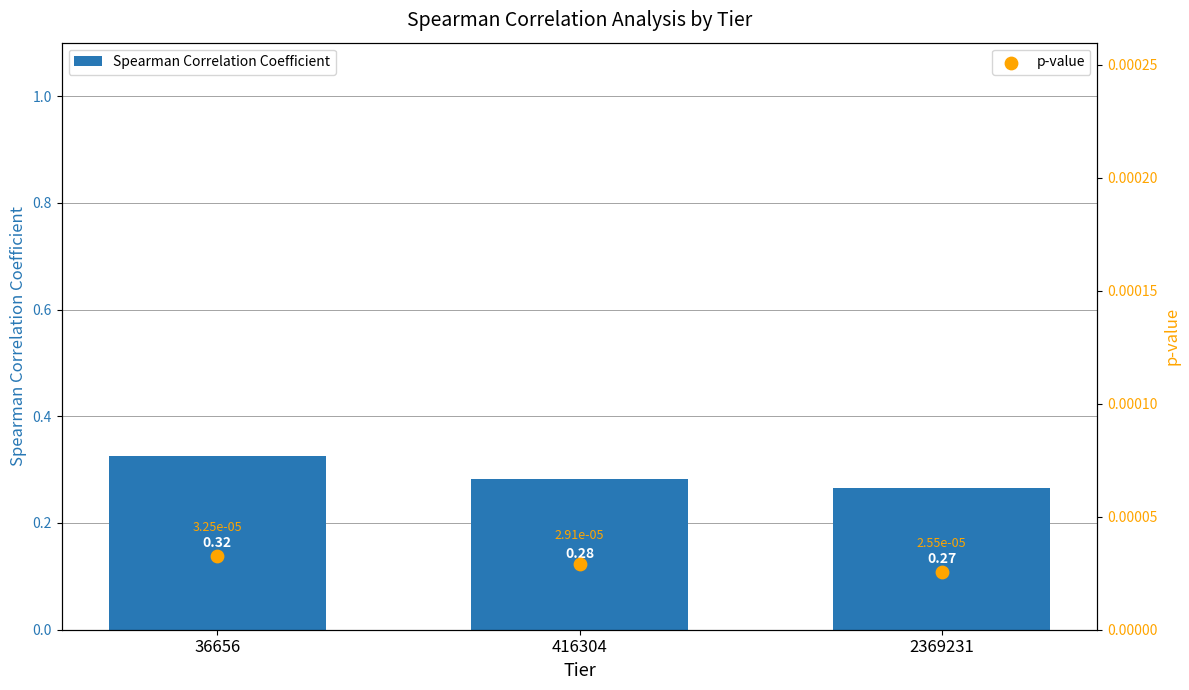

At how many categories does at least one series exceed 0?

3